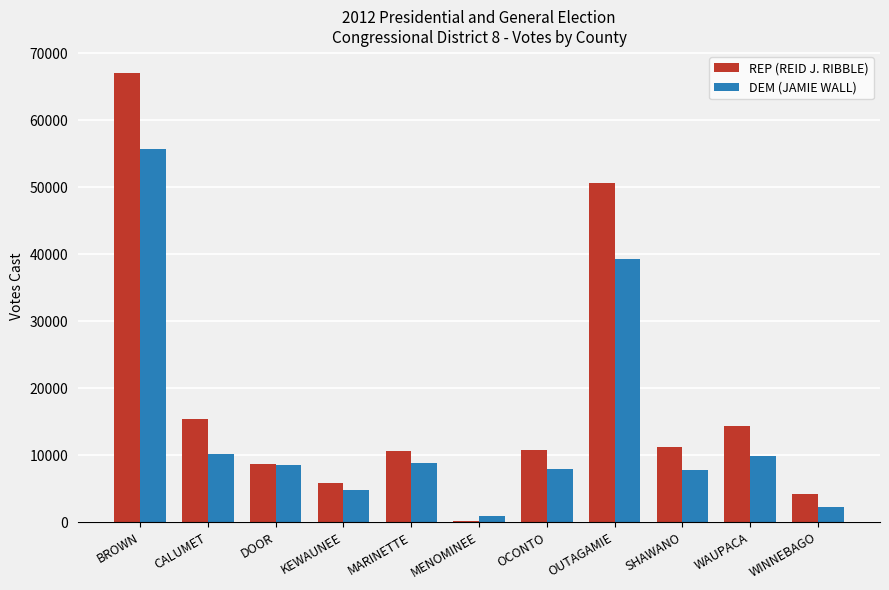

What is the value of the DEM (JAMIE WALL) bar at the 5th from the left?

8807